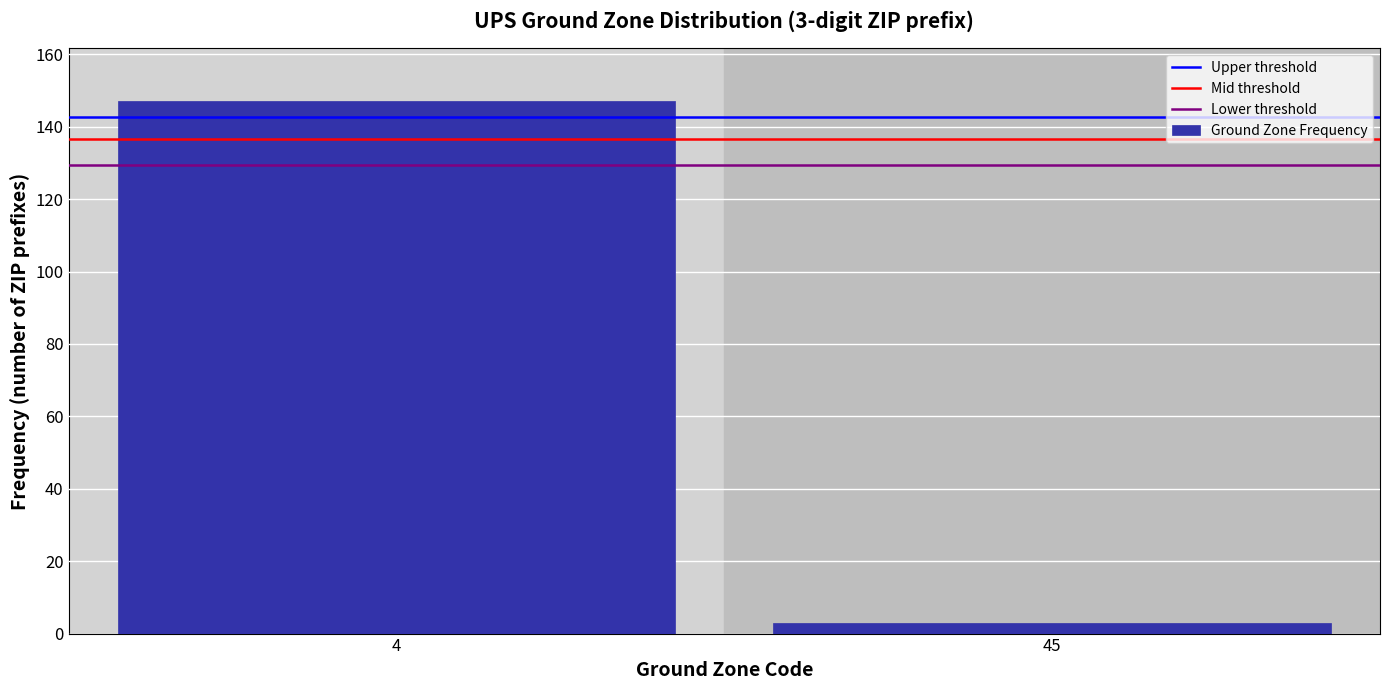

Reading right to left, extract all data points from this chart.

45=3	4=147